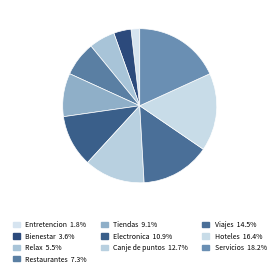

What is the smallest slice in the pie chart?

Entretencion